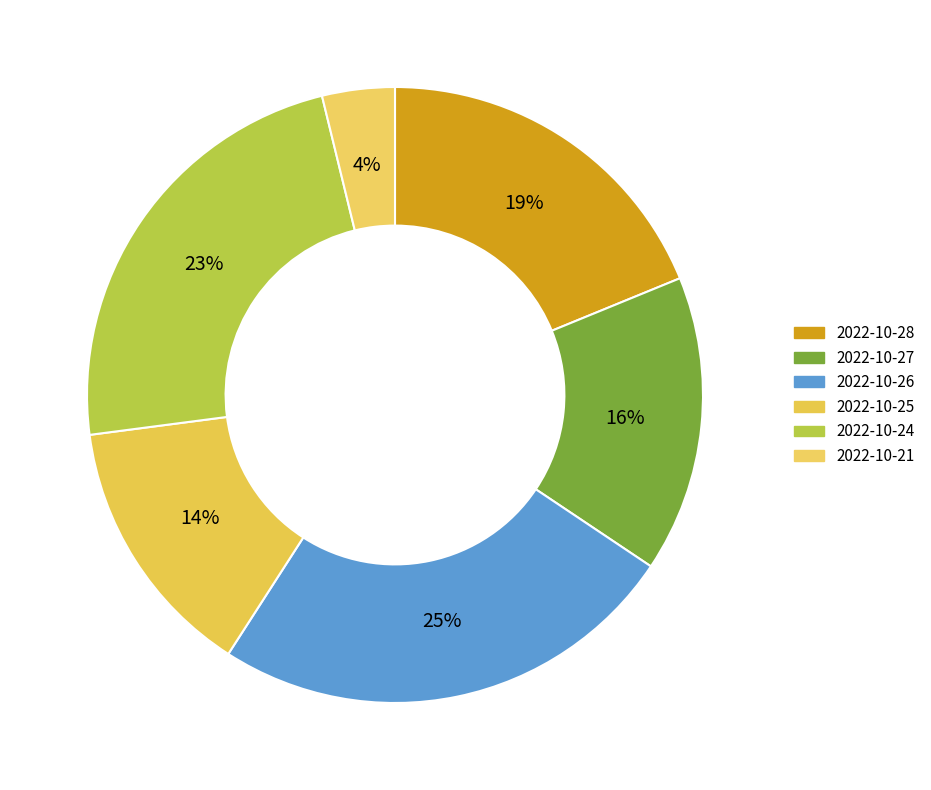

Between 2022-10-27 and 2022-10-21, which is larger?

2022-10-27